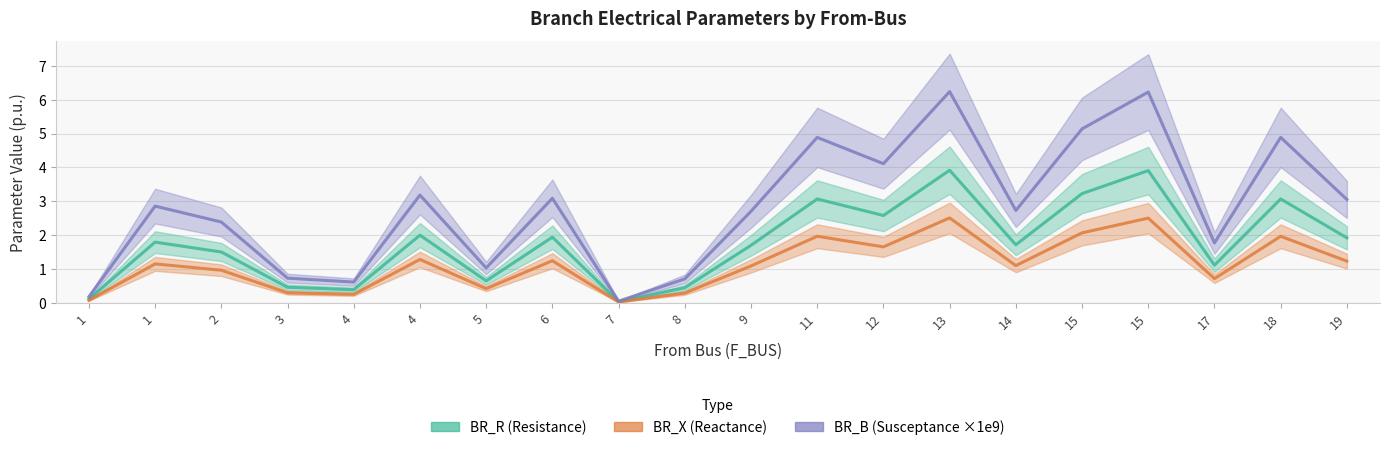

Is the value of BR_B_scaled at 13 greater than the value of BR_X at 11?

Yes